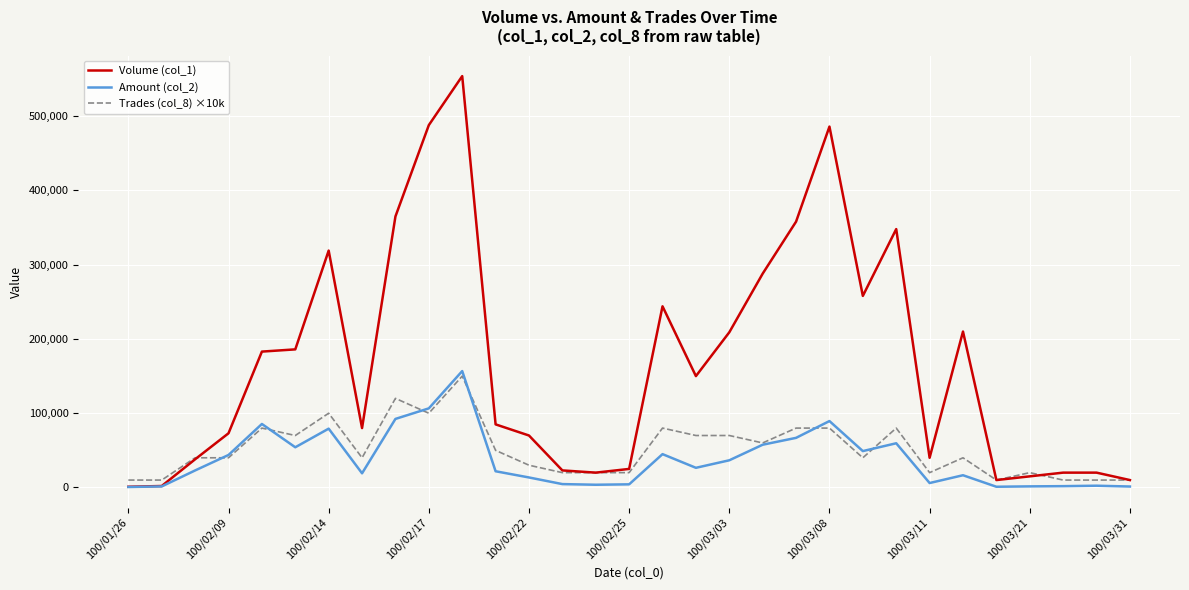

How many categories are shown in the chart?

31